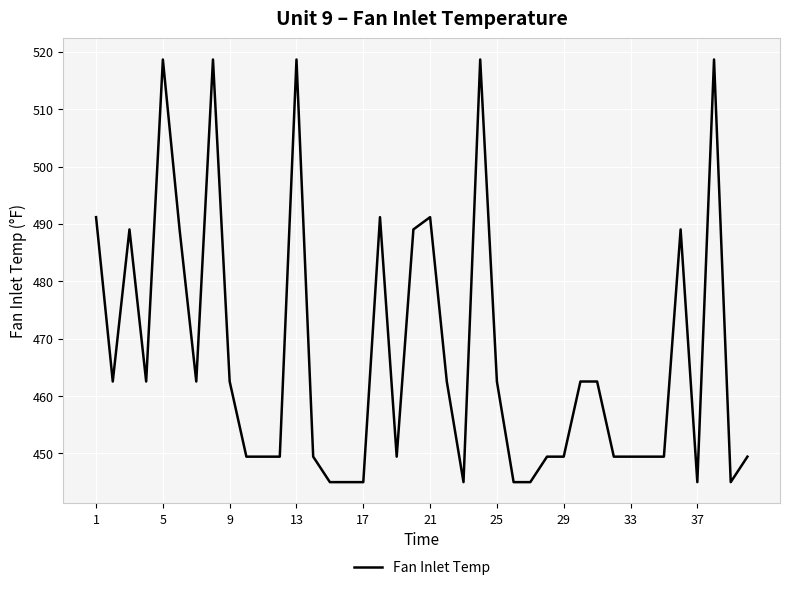

What is the difference between the maximum and minimum values?

73.7